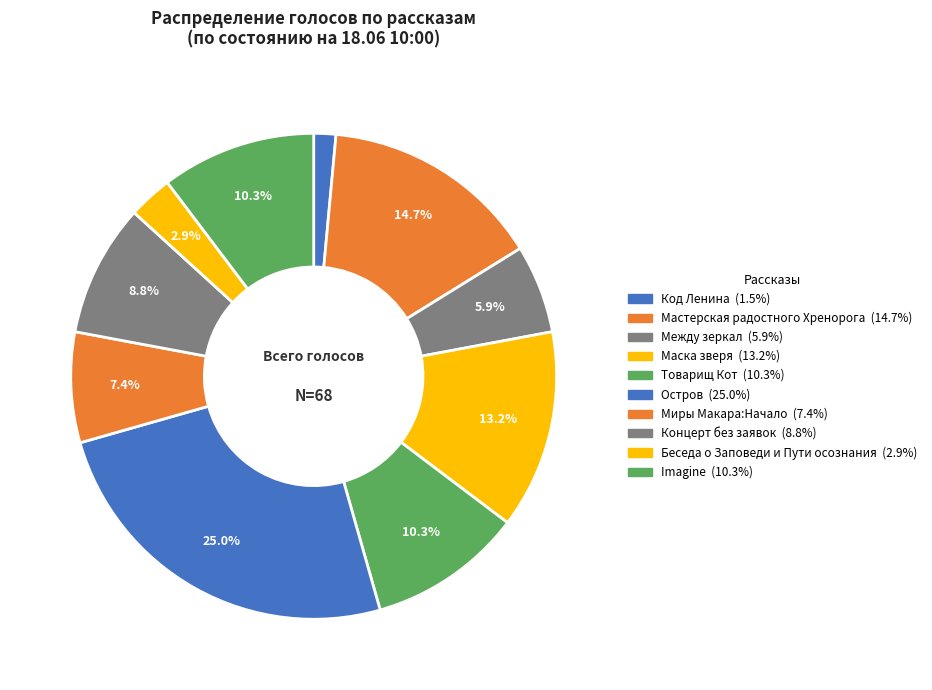

Does Маска зверя account for over 50% of the chart?

No